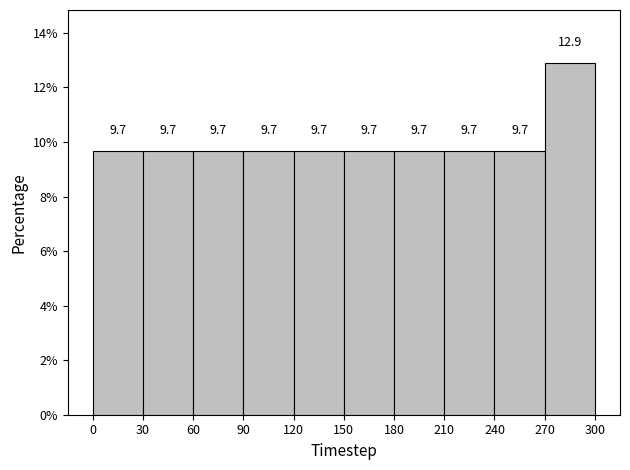

Reading left to right, transcribe this chart: for each bar, give the range it covers on the x-axis and its height.

0 to 30: 9.7
30 to 60: 9.7
60 to 90: 9.7
90 to 120: 9.7
120 to 150: 9.7
150 to 180: 9.7
180 to 210: 9.7
210 to 240: 9.7
240 to 270: 9.7
270 to 300: 12.9